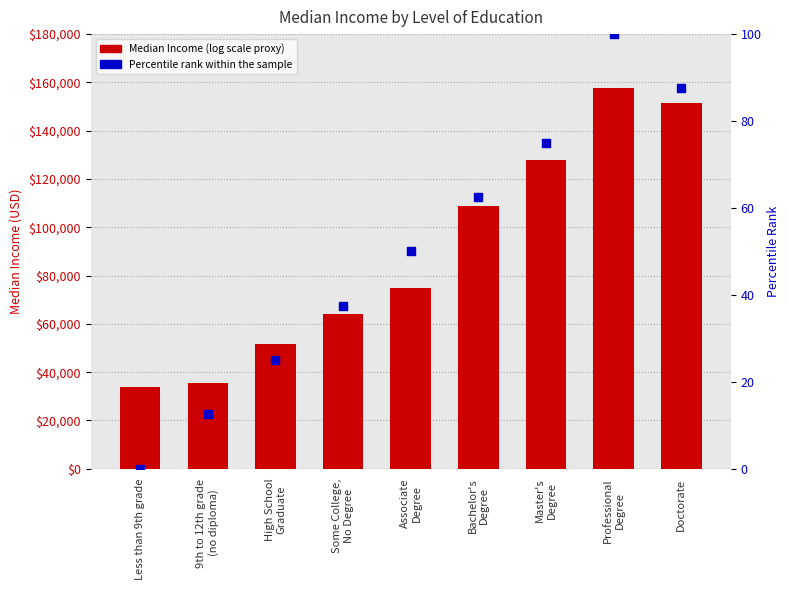

At which category is the sum across all series the highest?

Professional
Degree